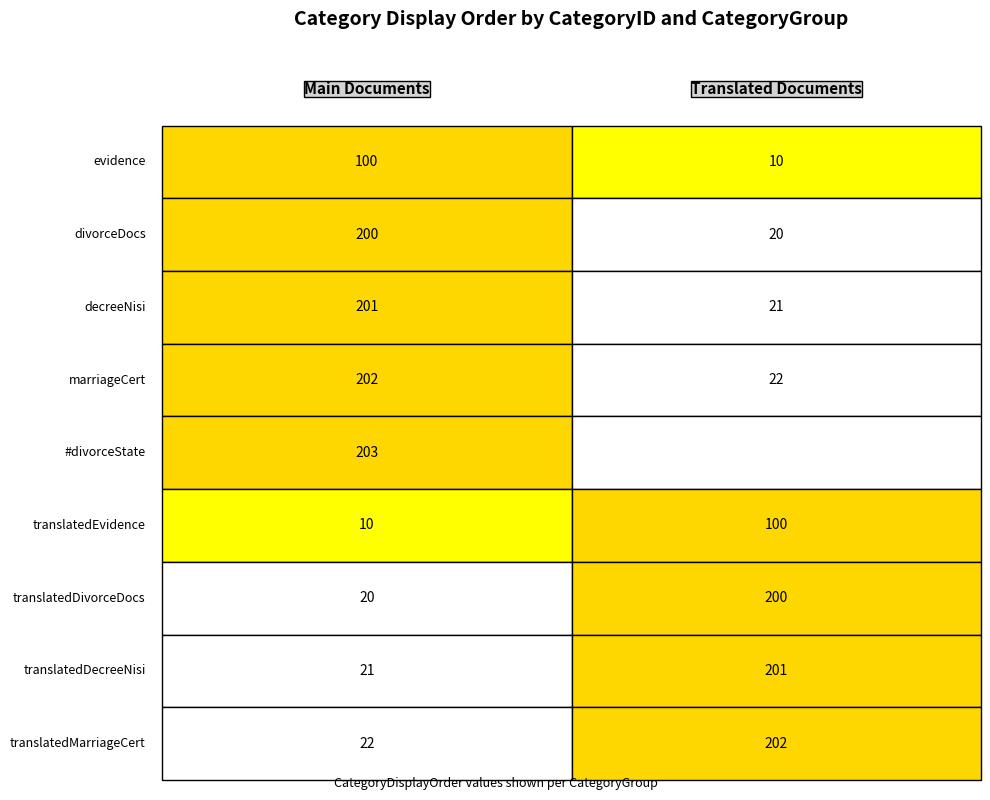

Reading left to right, list all the values displayed in this chart.

mainDocs: 100	200	201	202	203	10	20	21	22
translatedDocs: 10	20	21	22	0	100	200	201	202